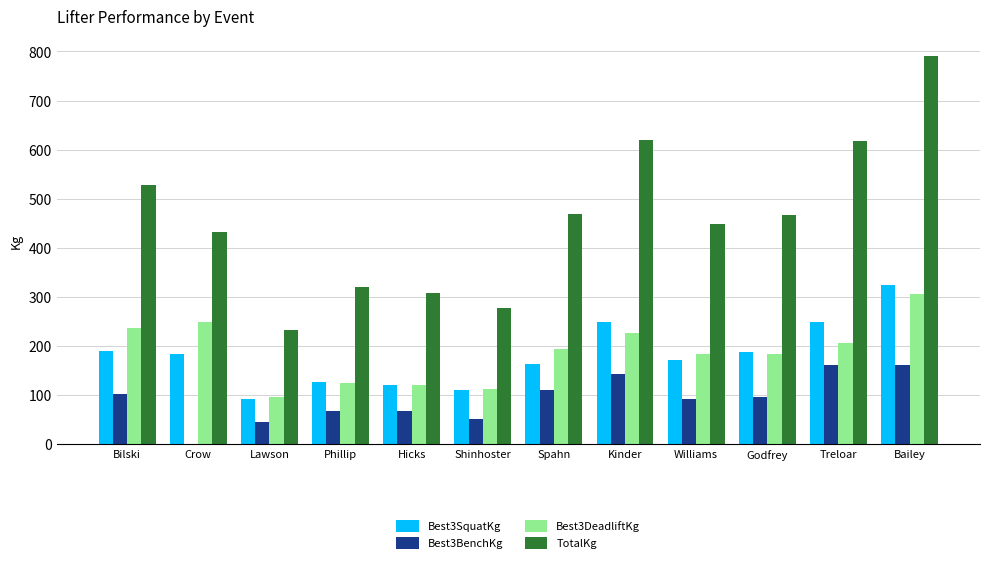

Is the value of TotalKg at Hicks greater than the value of Best3BenchKg at Bilski?

Yes